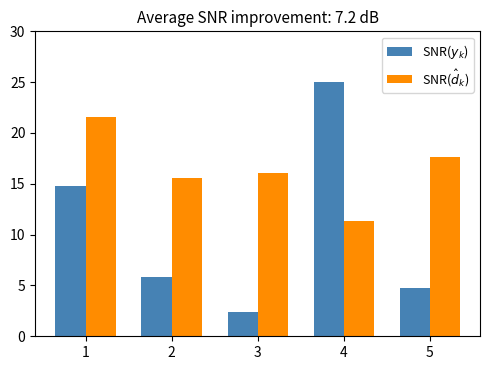

Which series has the largest range (max minus min)?

SNR($y_k$)